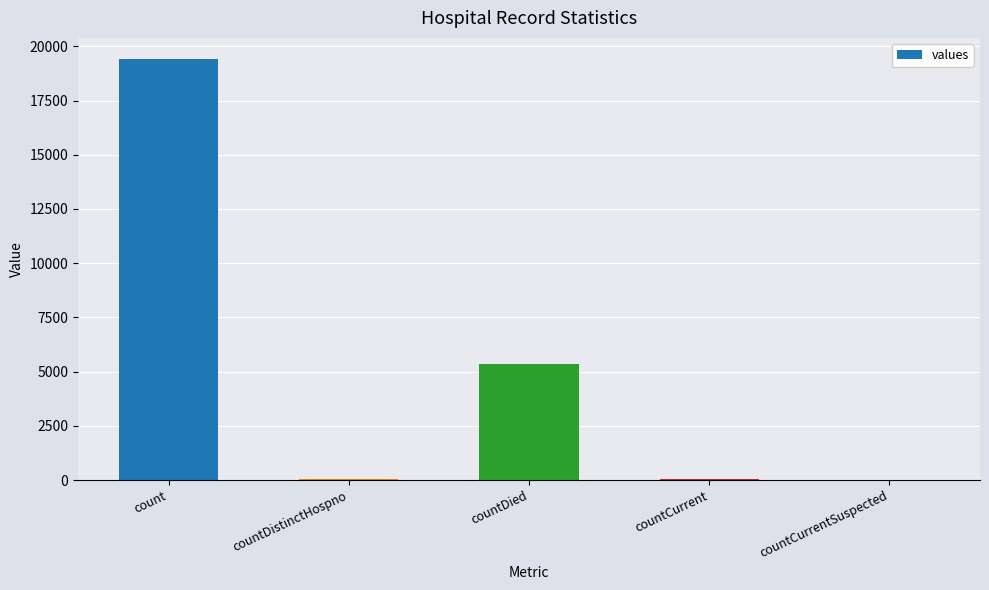

What is the sum of all values?

24875